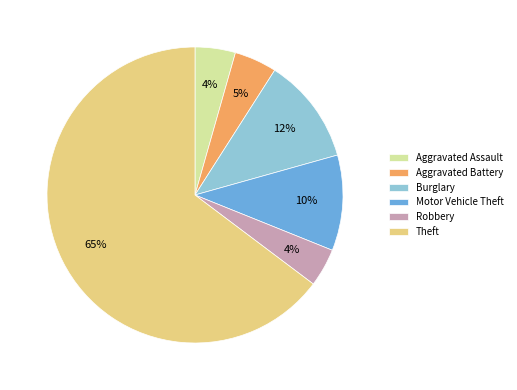

Between Theft and Aggravated Assault, which is larger?

Theft